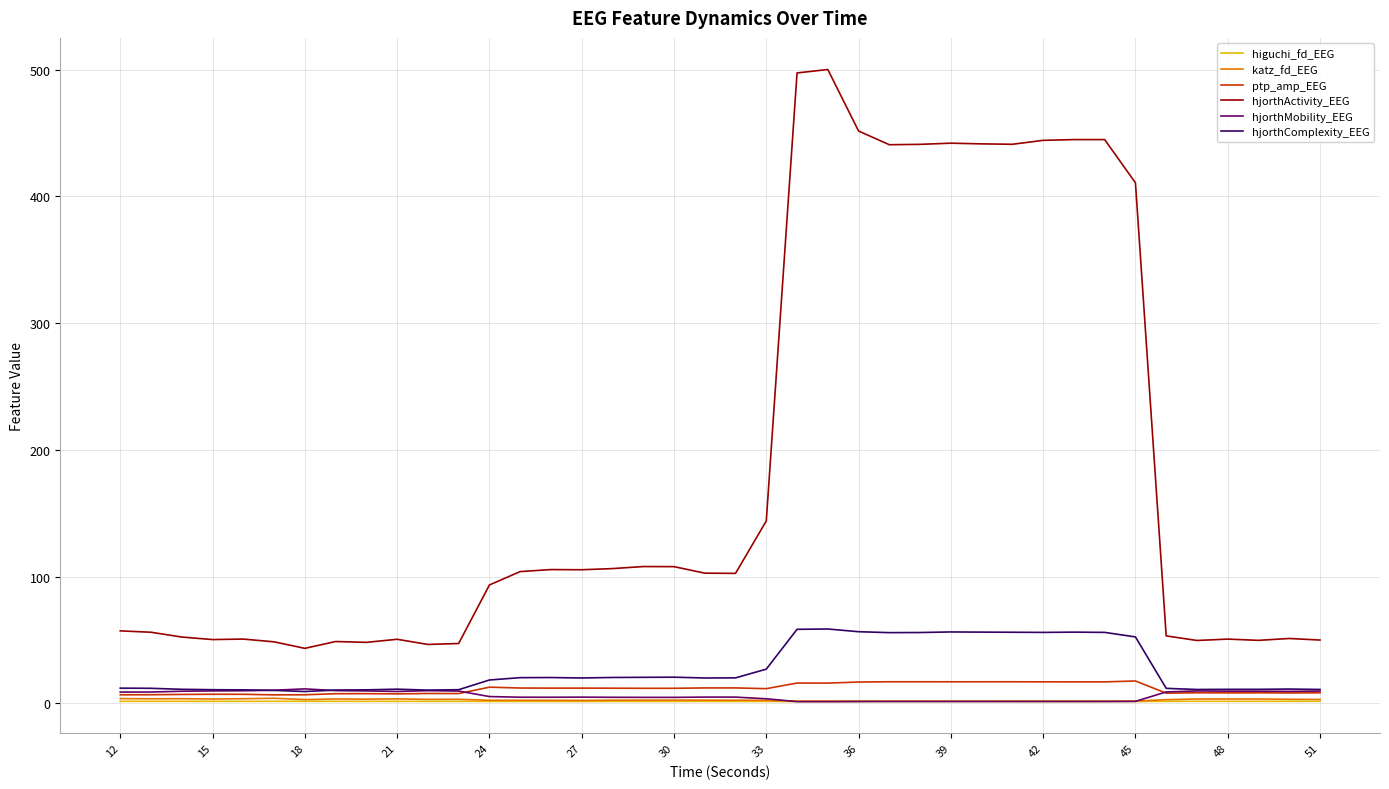

Which series has the largest range (max minus min)?

hjorthActivity_EEG